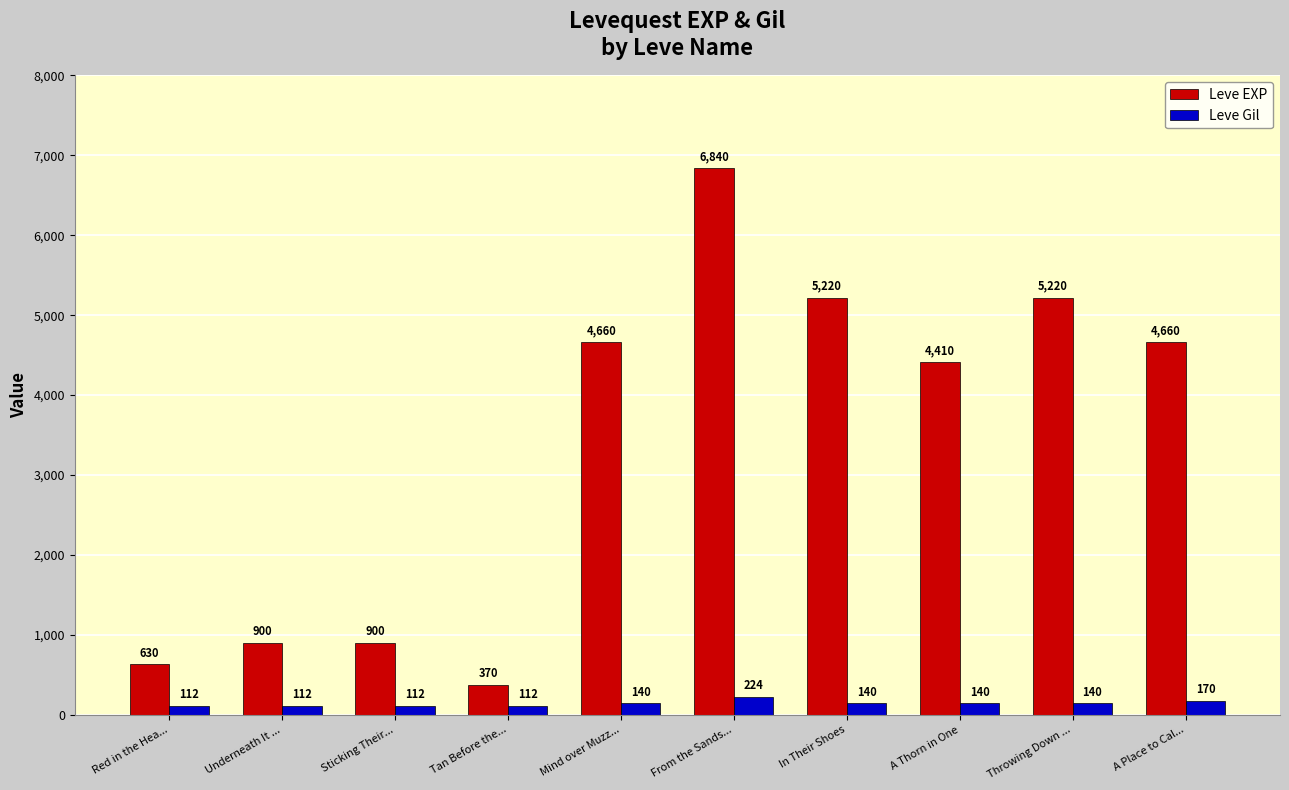

Between Red in the Hea... and Throwing Down ..., which series saw the biggest shift?

Leve EXP